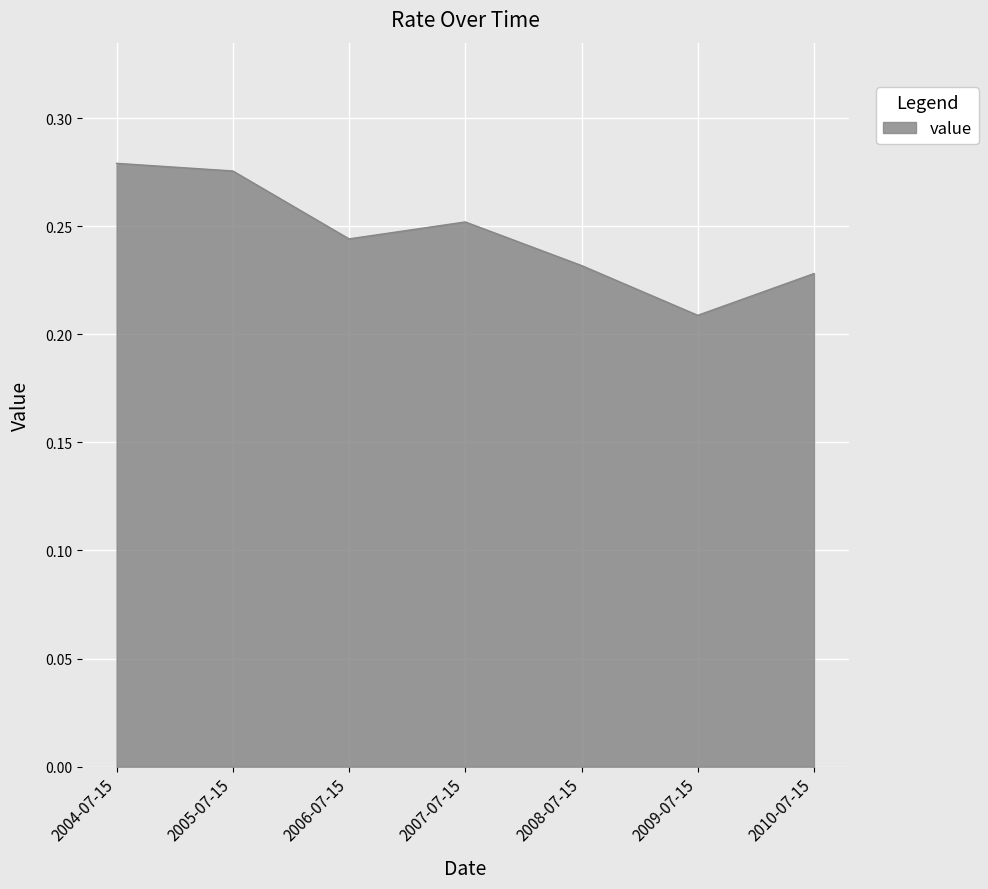

What position from the right is 2004-07-15?

7